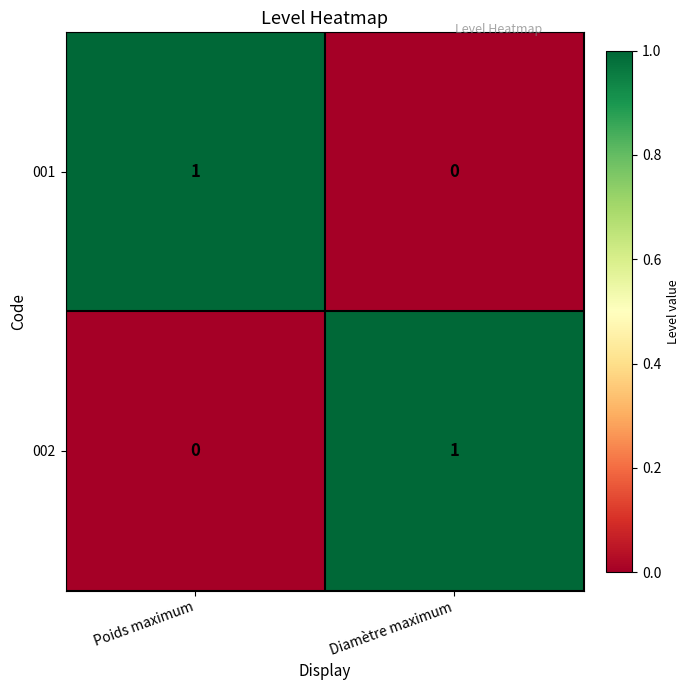

Is the value of 002 at Diamètre maximum greater than the value of 001 at Diamètre maximum?

Yes